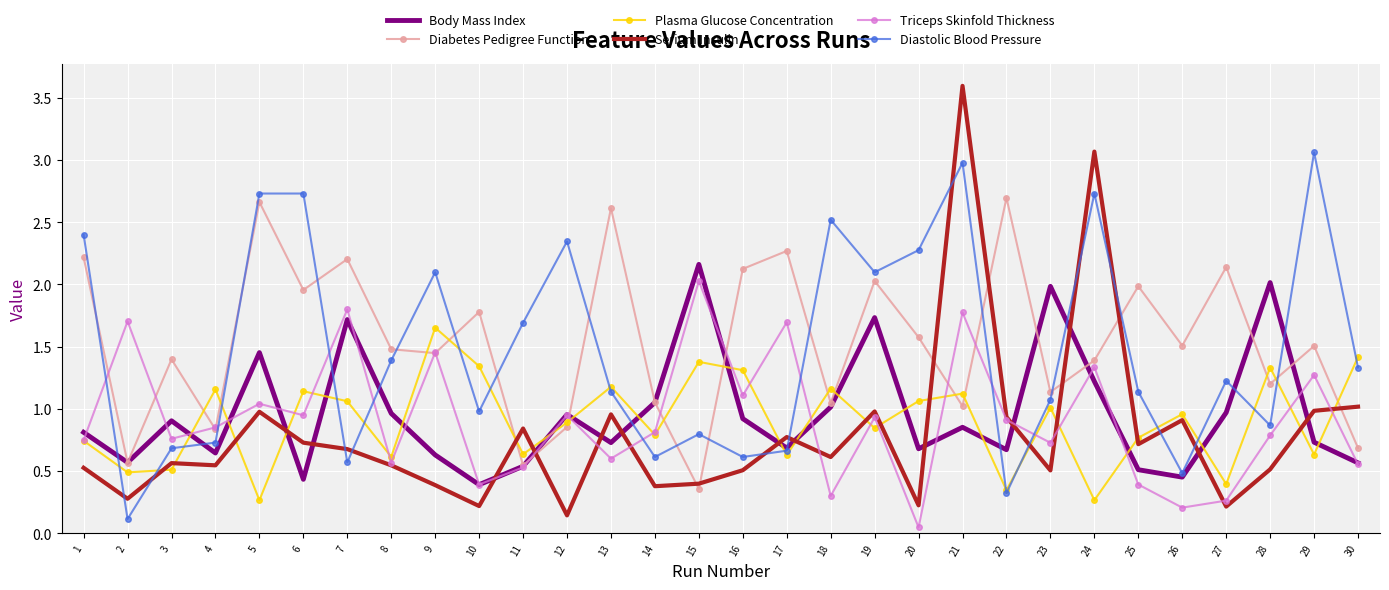

Where does the Diabetes Pedigree Function series first go above 1?

1